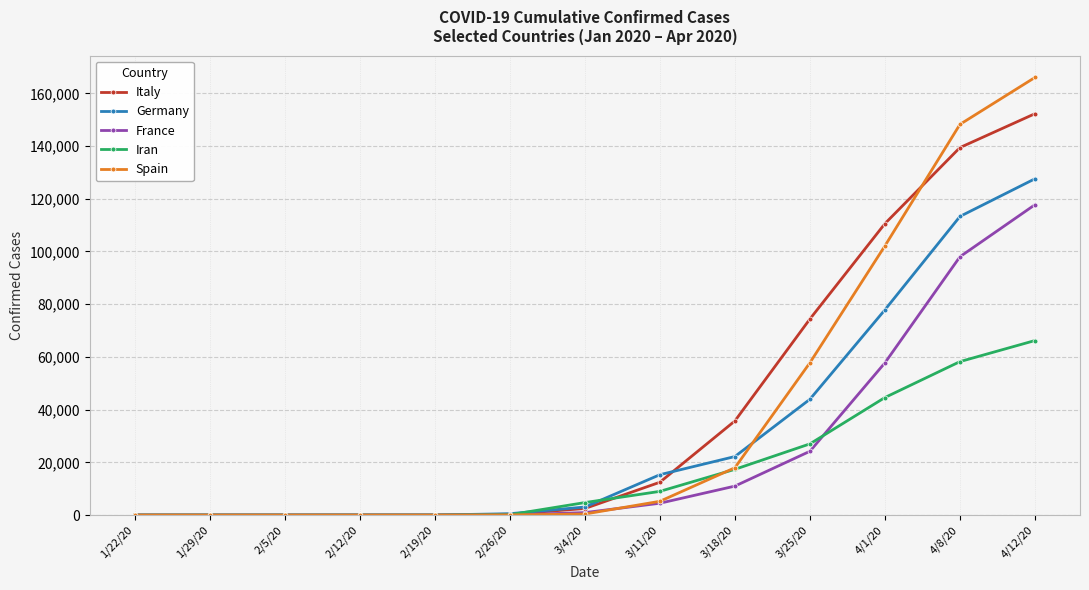

True or false: Iran has more than 2 interior local peaks.

False